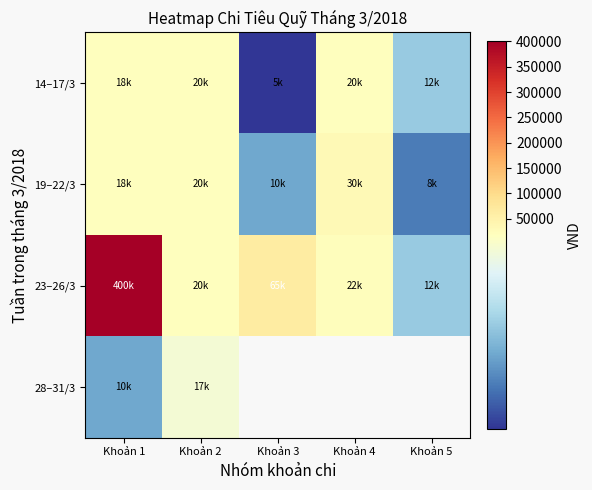

Is the value of 28–31/3 at Khoản 2 greater than the value of 23–26/3 at Khoản 2?

No